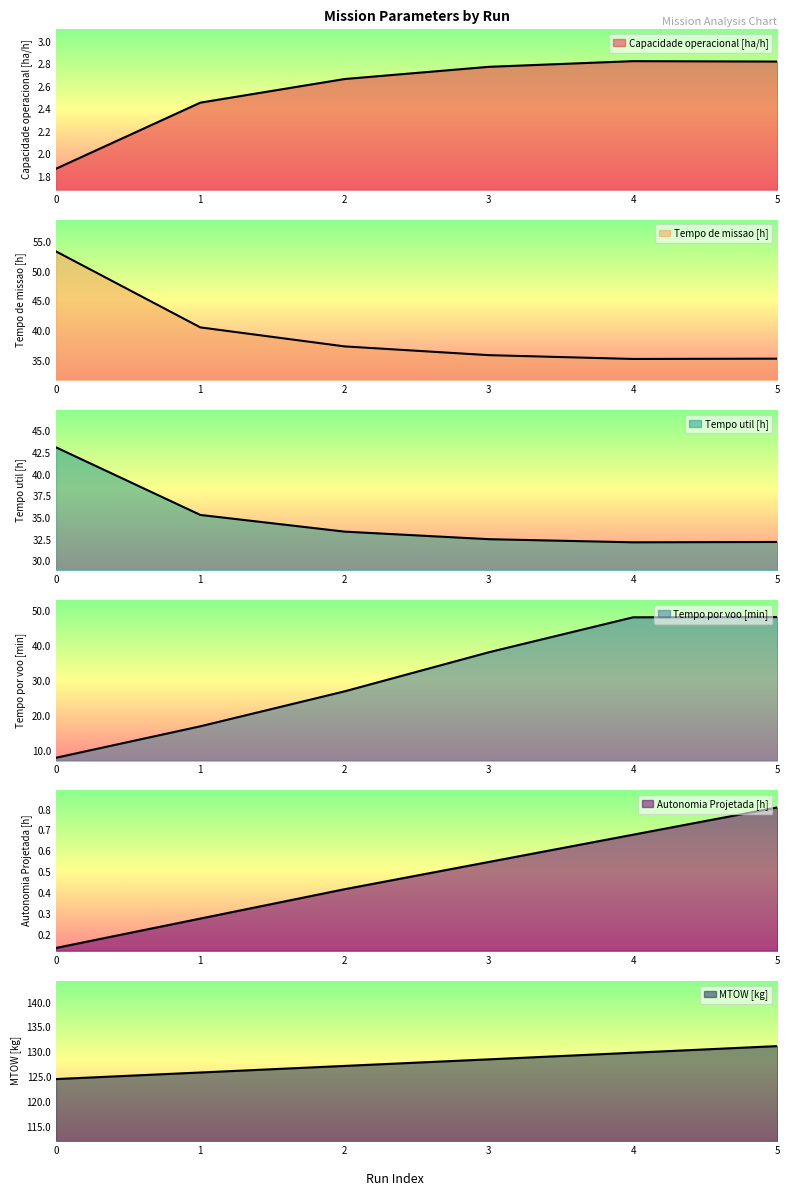

Count the number of data series in this chart.

6